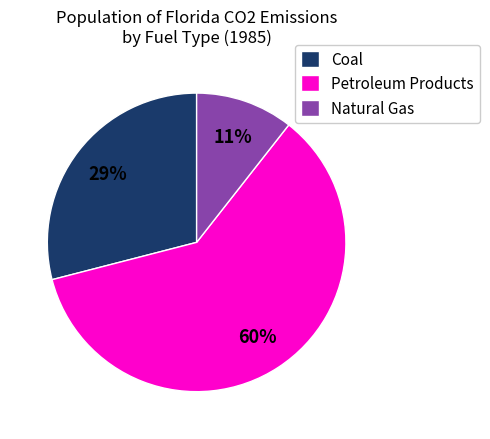

To the nearest percent, what is the combined percentage of Natural Gas and Petroleum Products?

71%